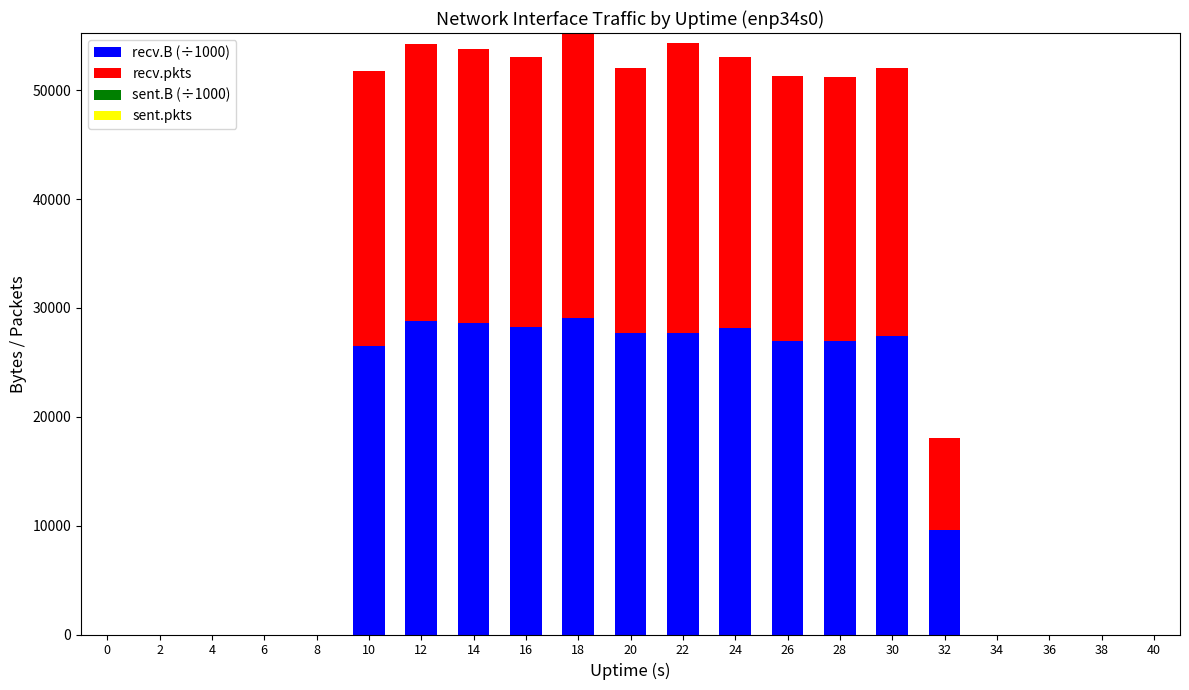

What is the maximum value for recv.B (÷1000)?

29069.0